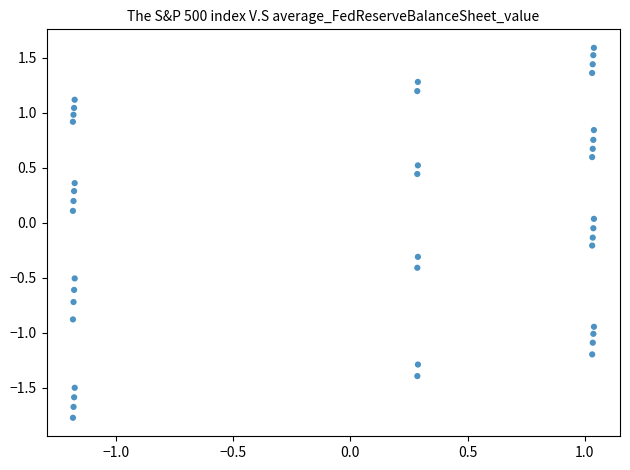

What is the range of X values (max minus min)?

2.2